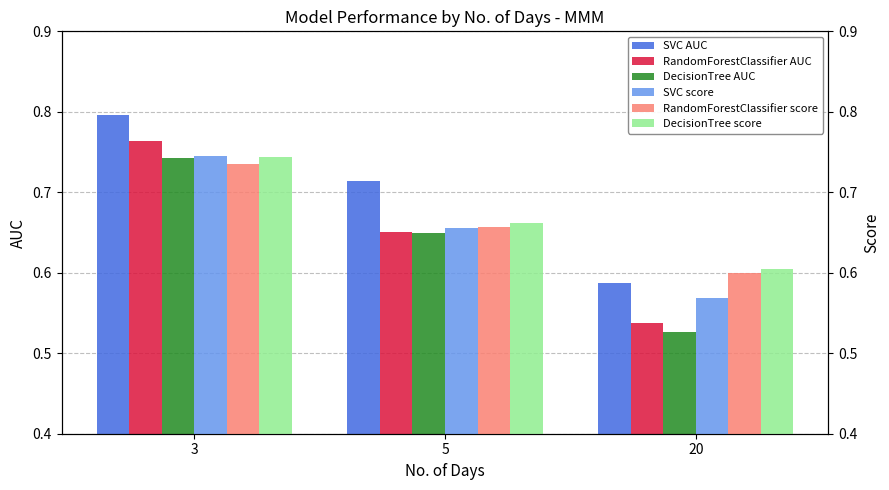

At which label is RandomForestClassifier AUC closest to 0?

20